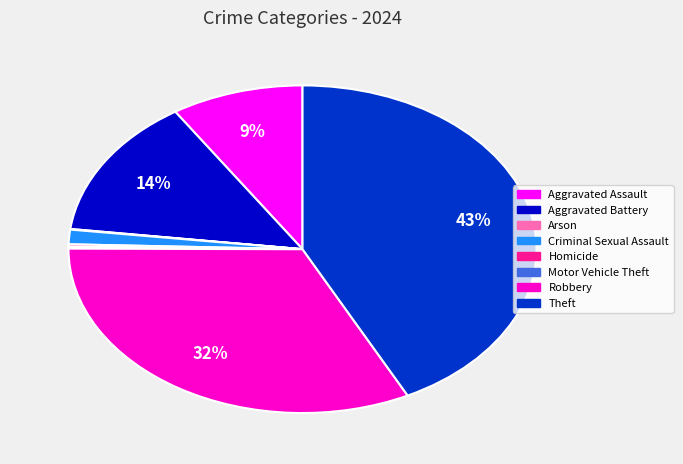

Is the sum of Theft and Aggravated Assault greater than half?

Yes